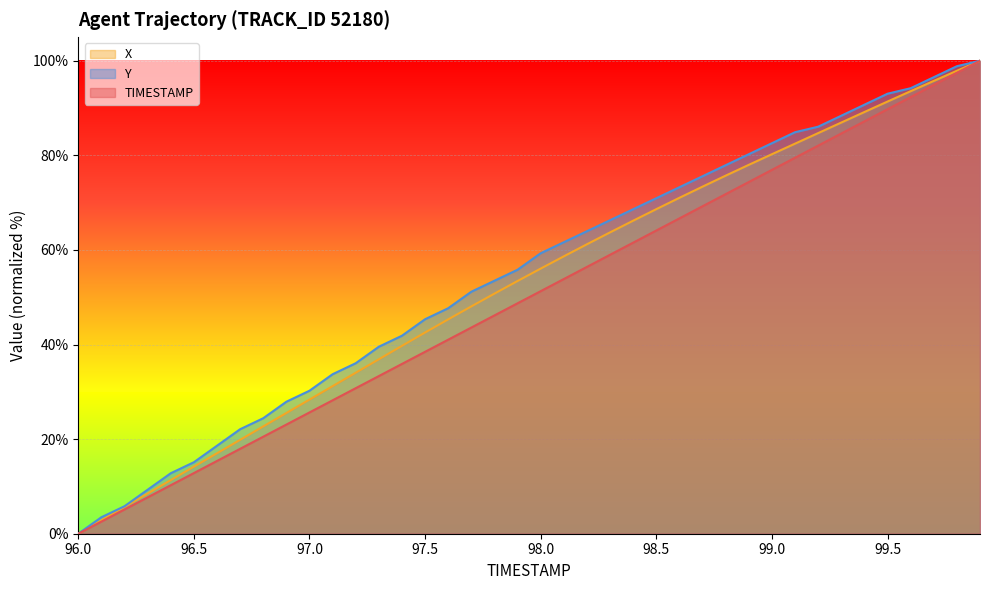

True or false: X has more than 2 interior local peaks.

False